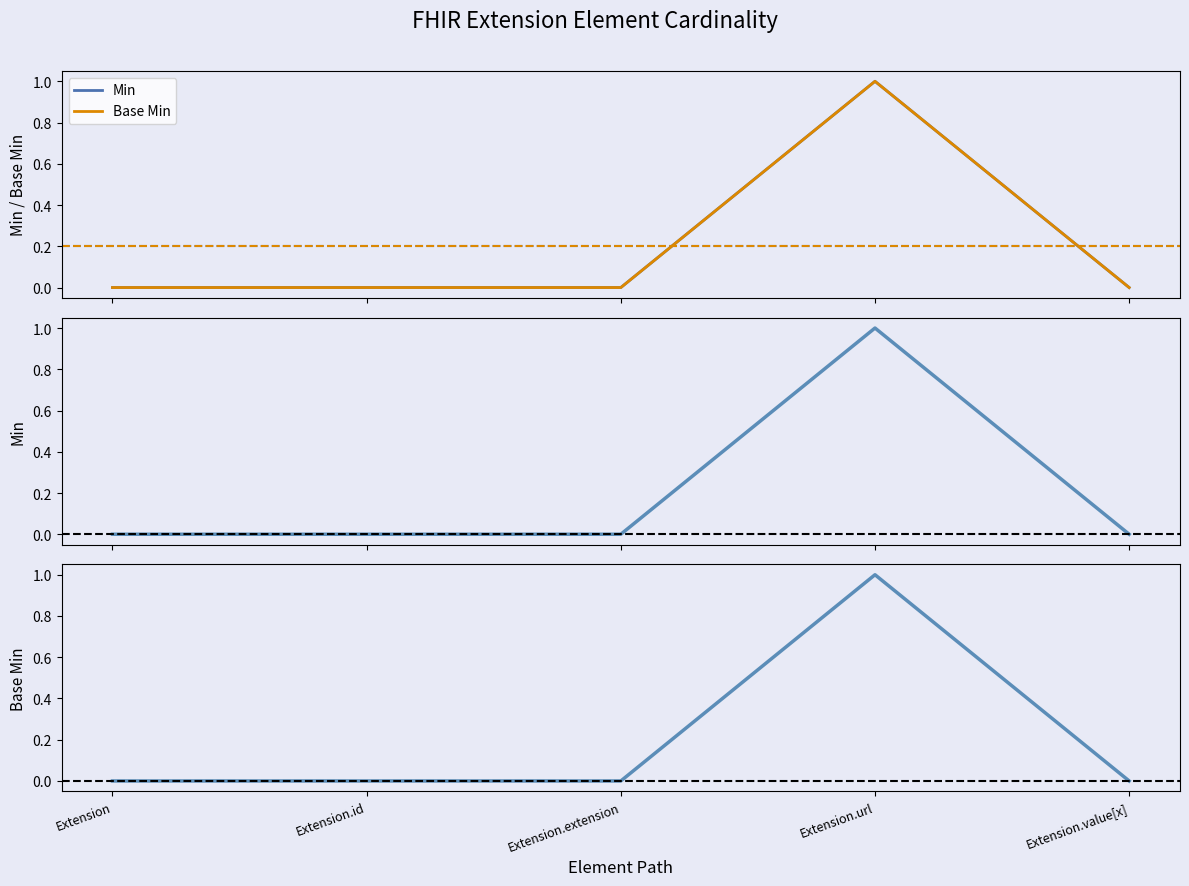

What are all the series names shown in the legend?

Min, Base Min